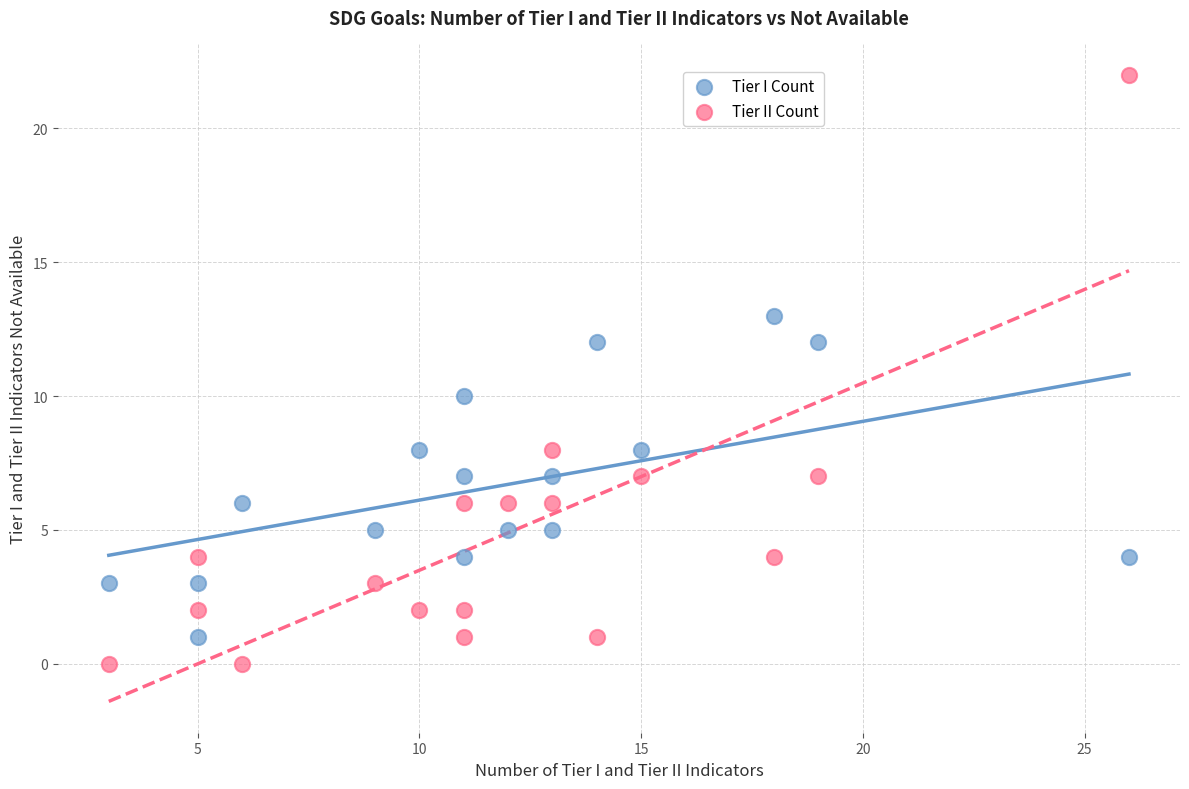

Which series contains the lowest Y value?

Tier II Count